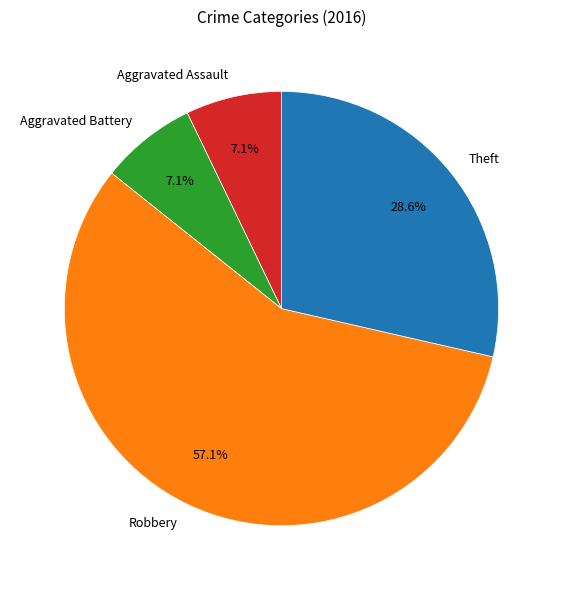

Which category has the biggest portion of the pie?

Robbery